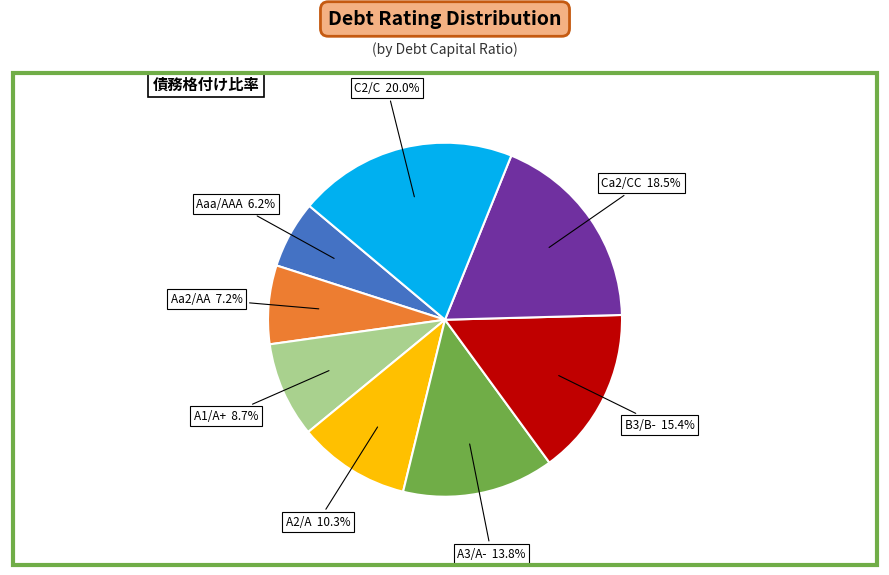

Does any single category account for the majority?

No